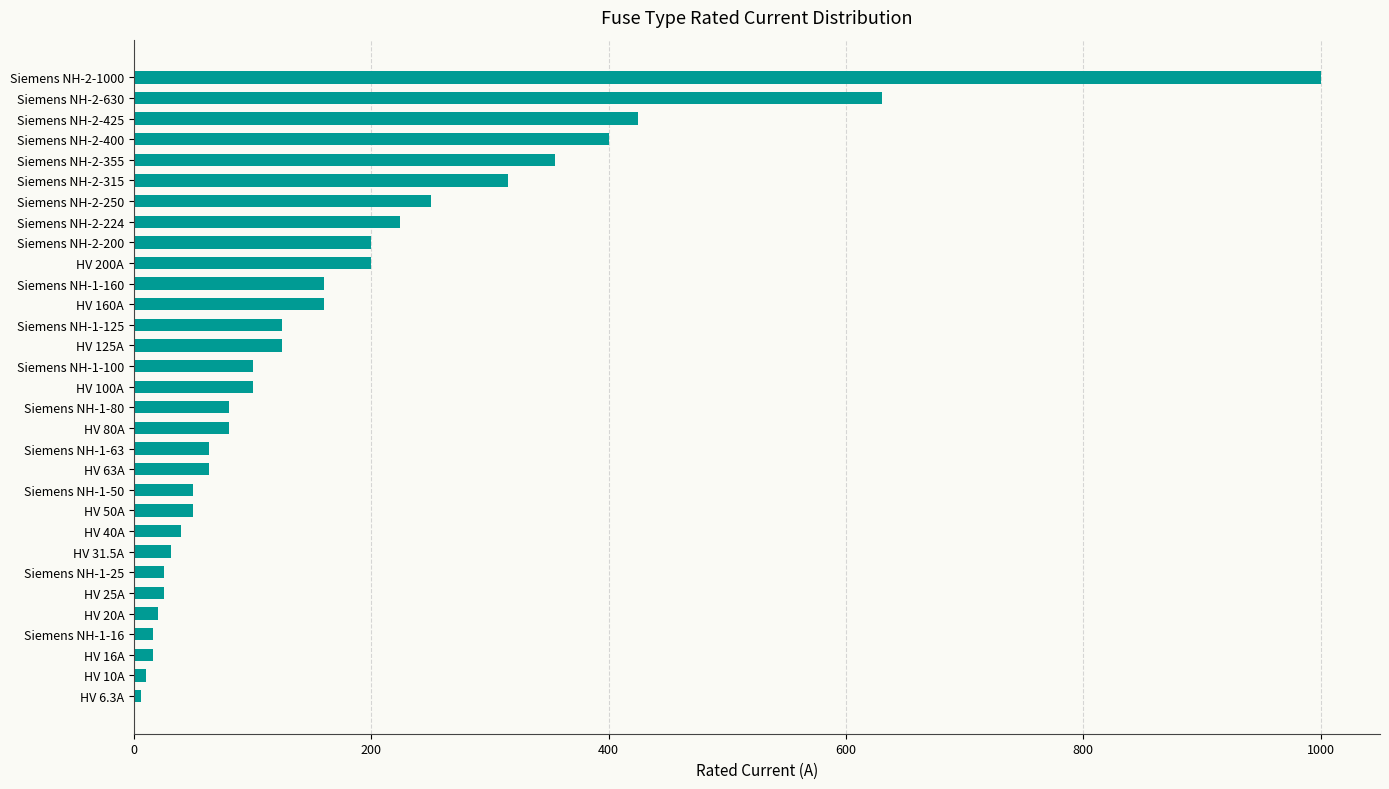

True or false: the data shows 315.0 at Siemens NH-2-315.

True